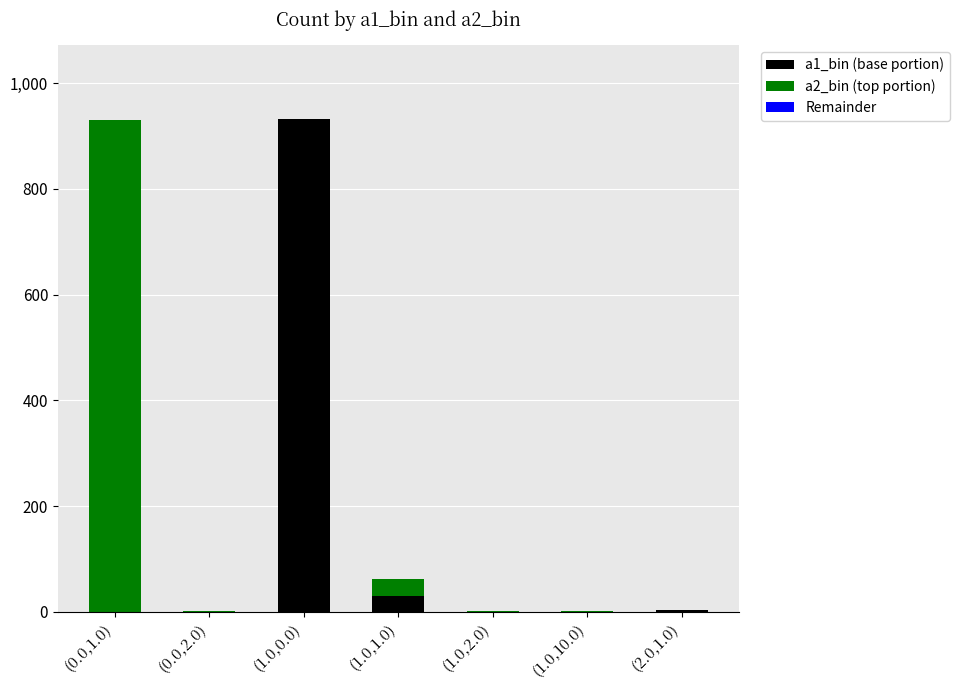

Which category has the highest value in the a1_bin (base portion) series?

(1.0,0.0)